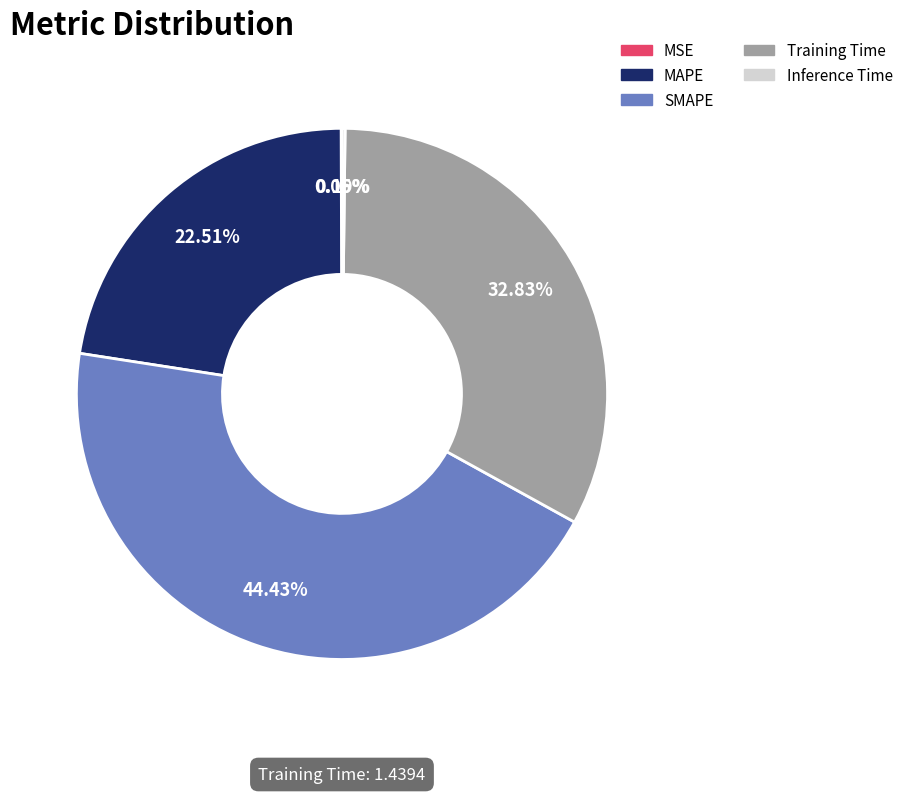

What is the largest slice in the pie chart?

SMAPE